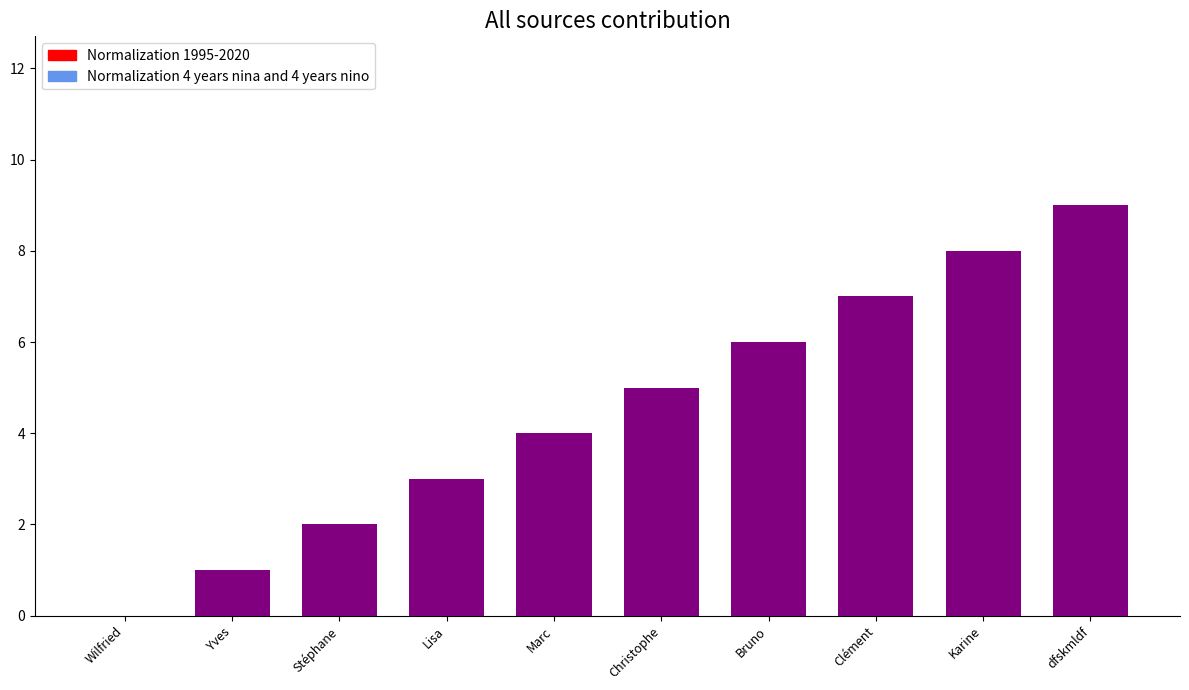

True or false: Normalization 4 years nina and 4 years nino has a value of 5 at Christophe.

True